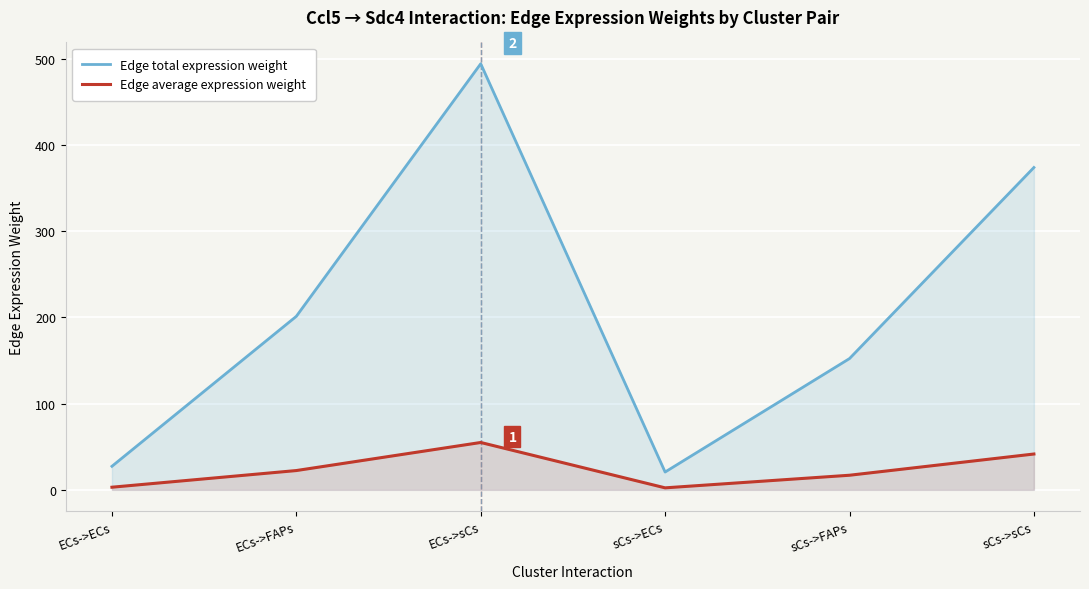

At how many categories does at least one series exceed 20?

6